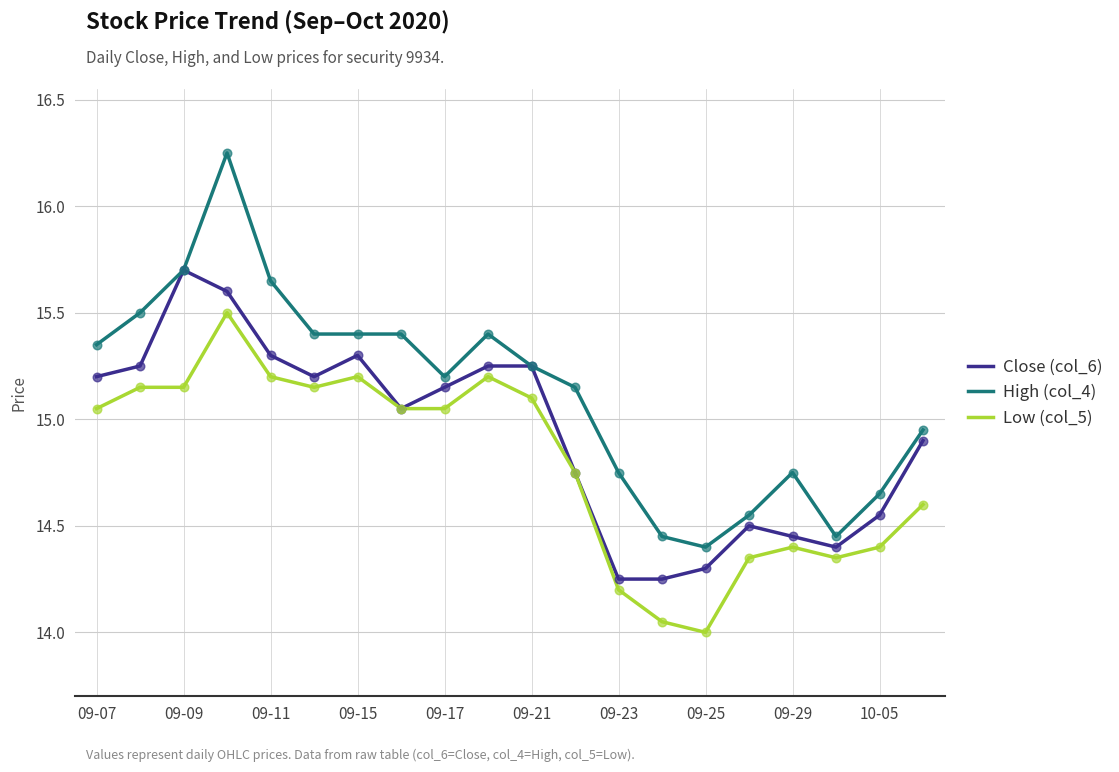

Which series has the widest spread of values?

High (col_4)